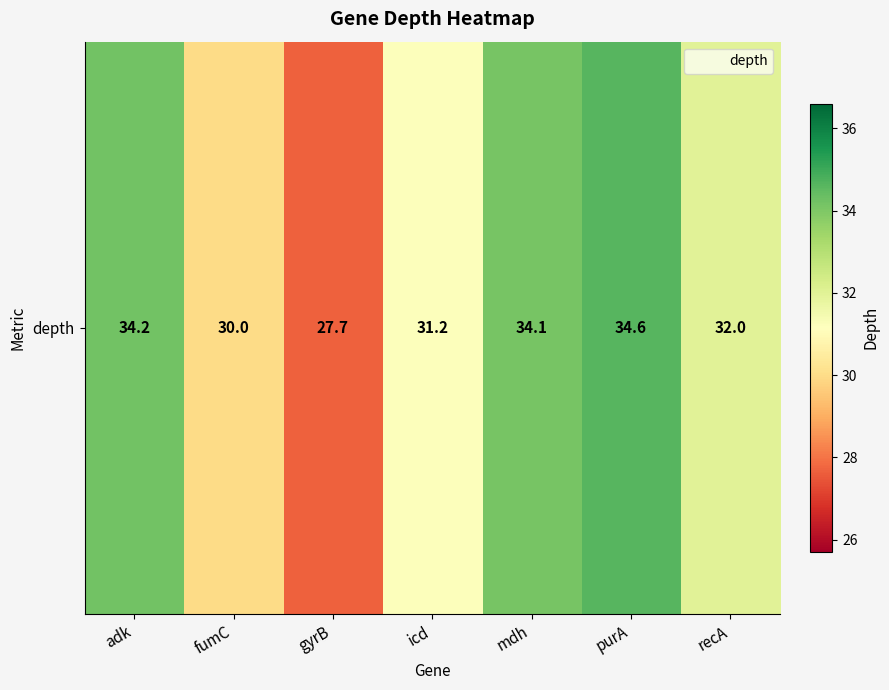

Which category has the highest value across all series?

purA